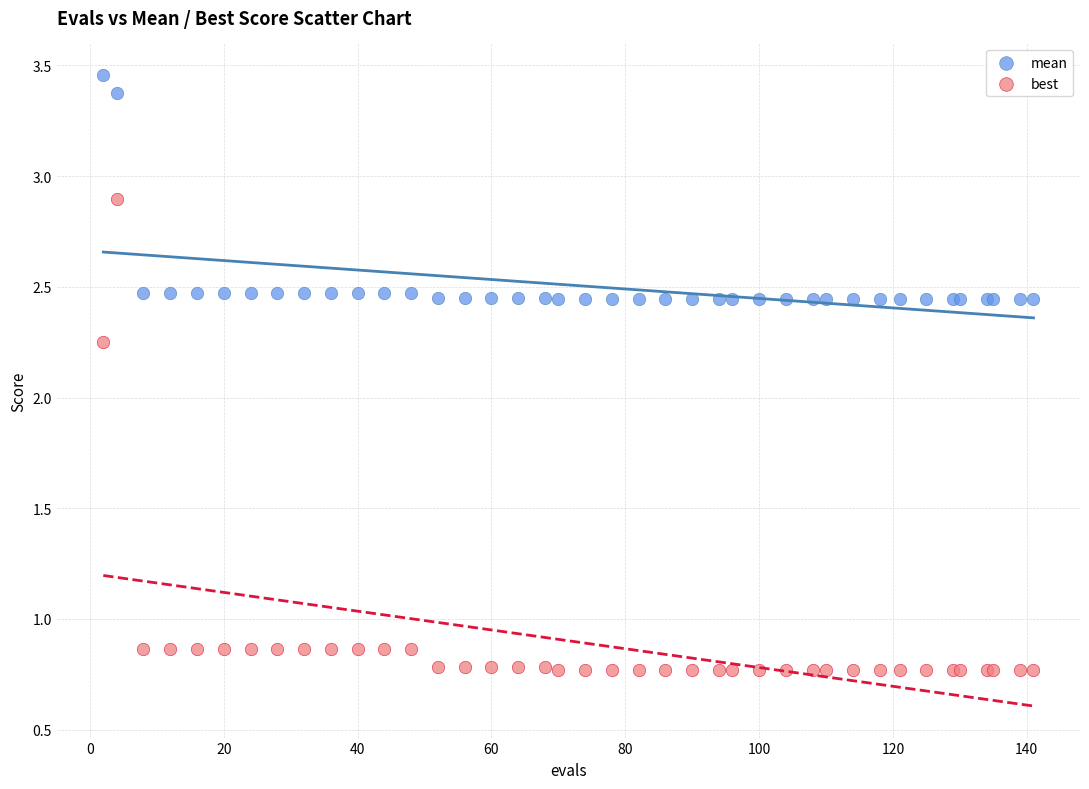

Which series reaches the maximum Y coordinate?

mean